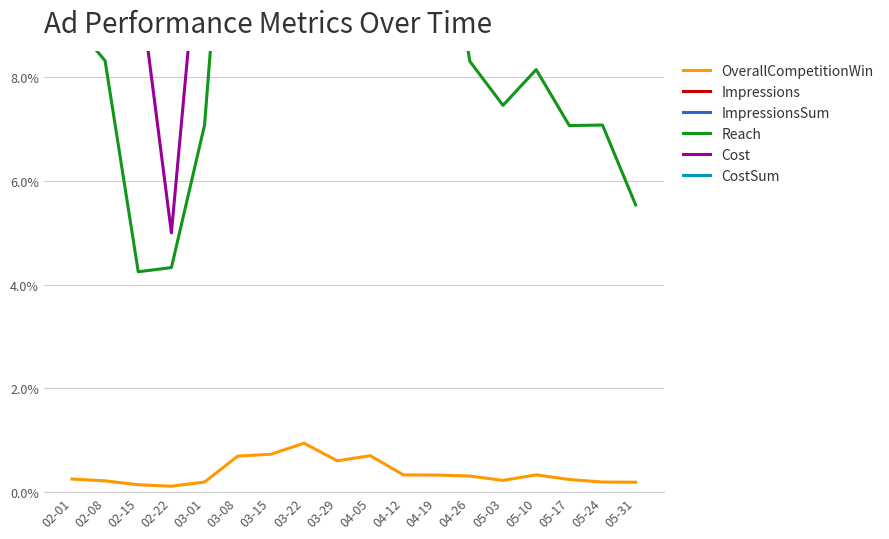

What position from the left is 04-26?

13